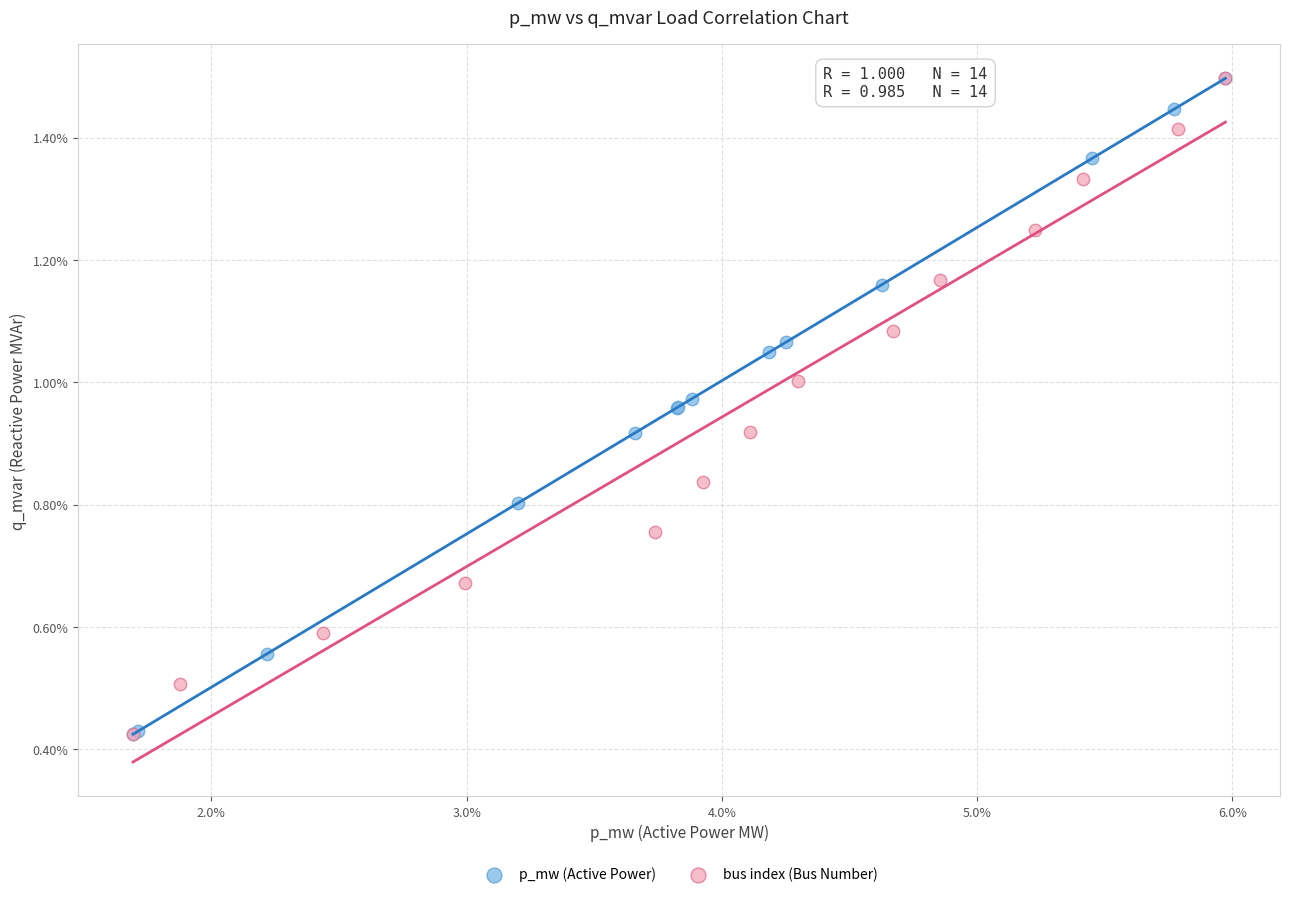

What are all the series names shown in the legend?

p_mw (Active Power), bus index (Bus Number)